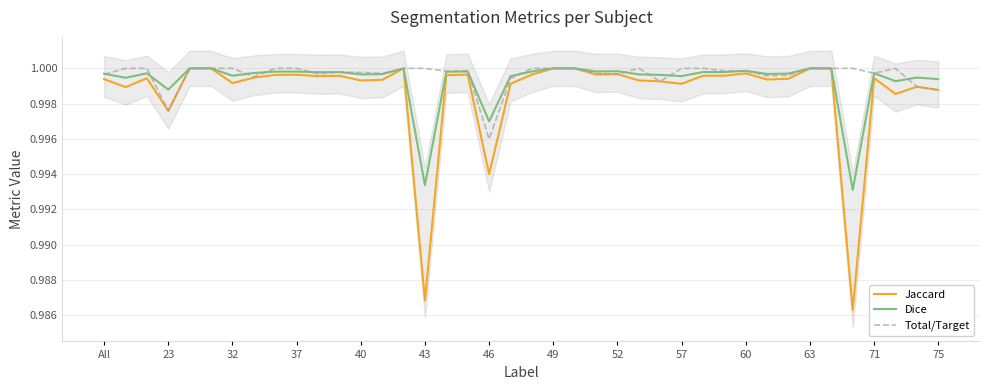

Where is Total/Target nearest to the value 0?

46